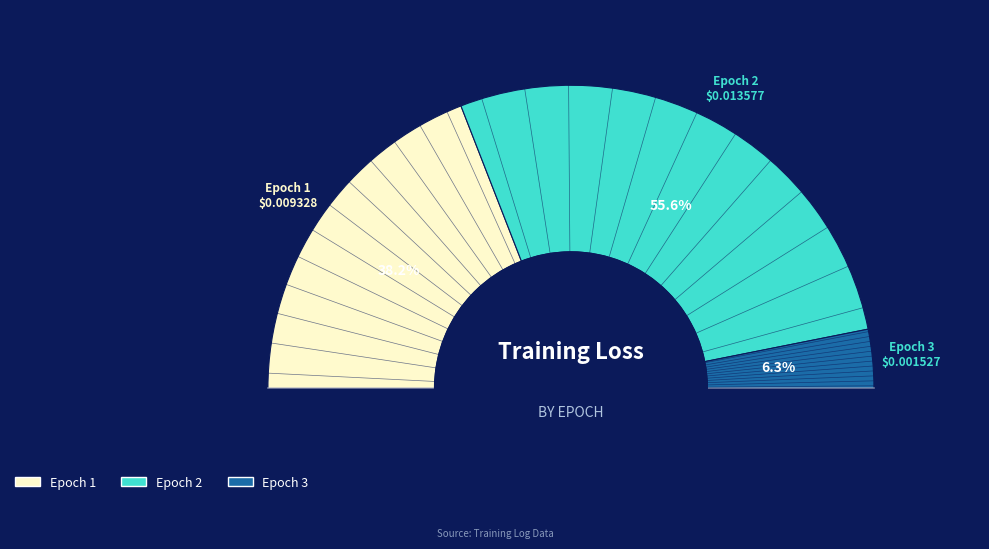

Count the number of slices in the pie.

3